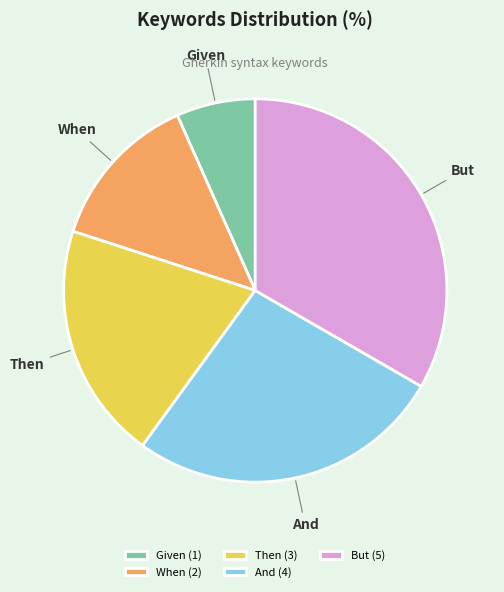

How many slices are in this pie chart?

5